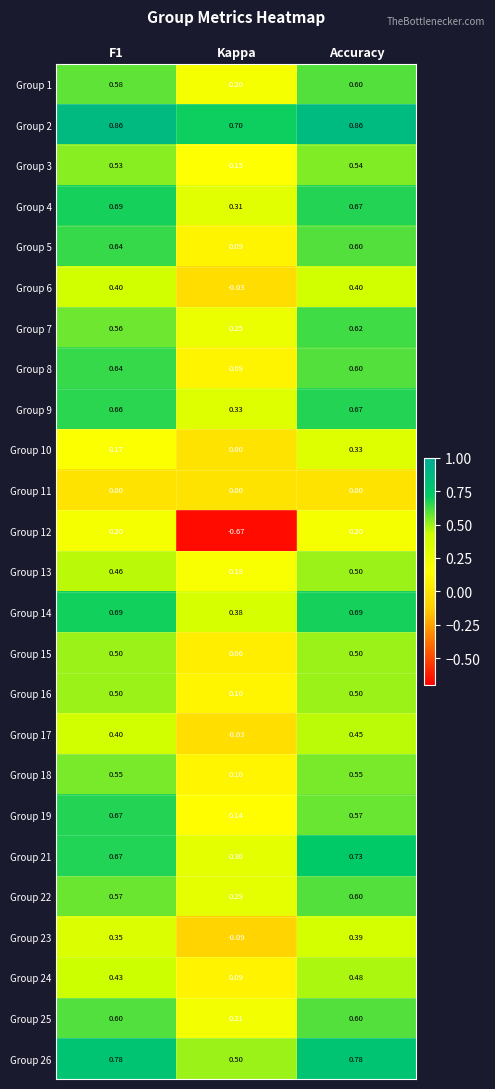

Where is Group 16 nearest to the value 0?

Kappa